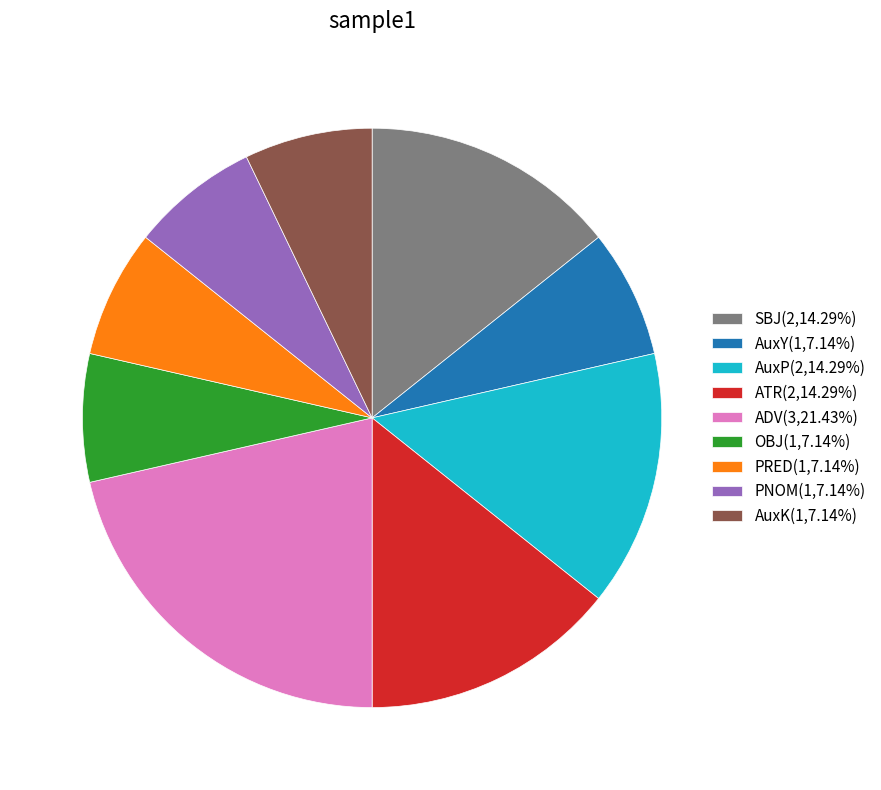

Approximately how many times larger is the value at AuxK(1,7.14%) compared to AuxY(1,7.14%)?

1.0